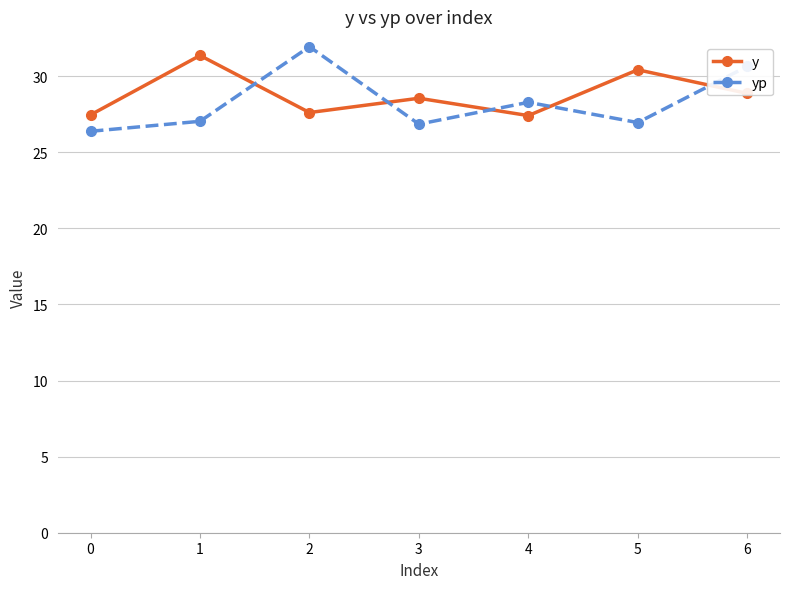

At which category does the chart reach its peak across all series?

2